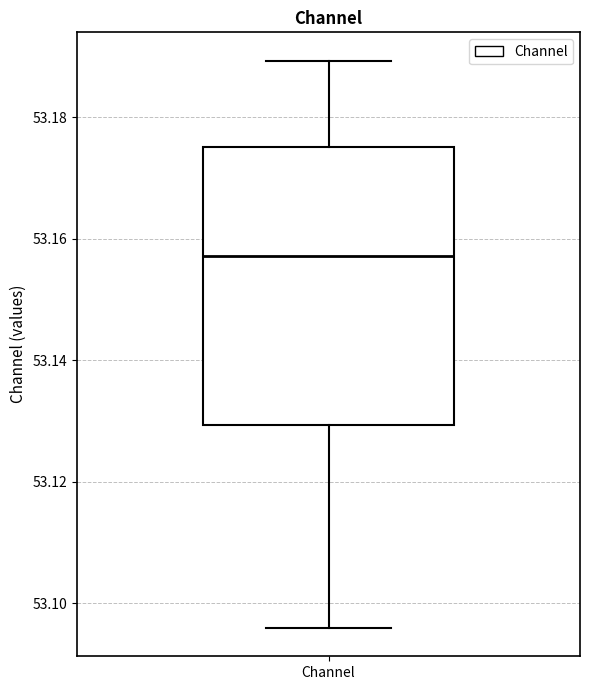

Transcribe this box plot: give where the median line is, the range the box spans, and where the two whiskers end, as read against the y-axis. The values are not printed on the chart, so give them approximately, as read against the axis.

median 53.158, box 53.130 to 53.176, whiskers 53.096 to 53.190